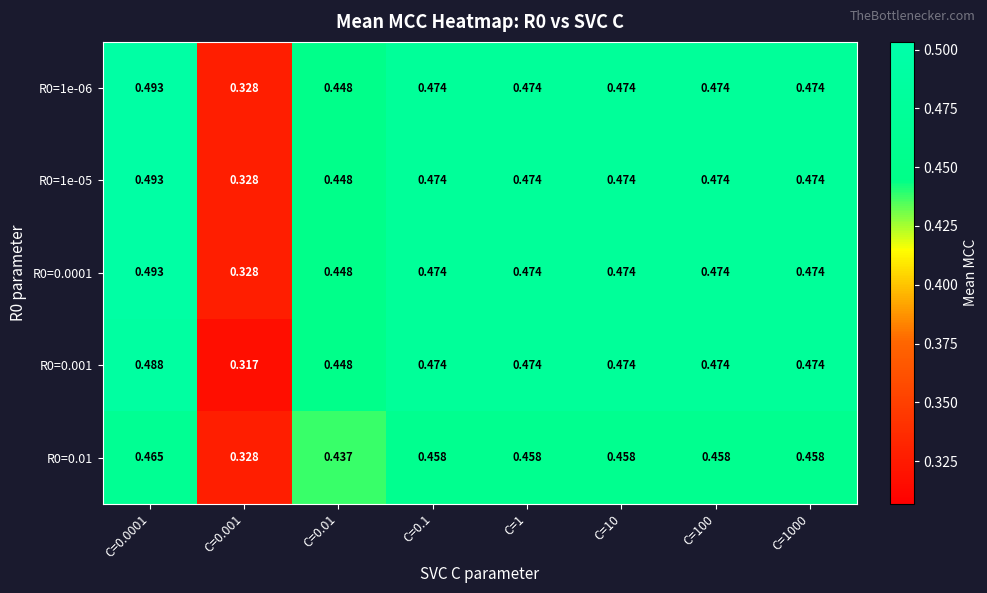

Is the value of R0=0.0001 at C=0.1 greater than the value of R0=0.001 at C=0.0001?

No